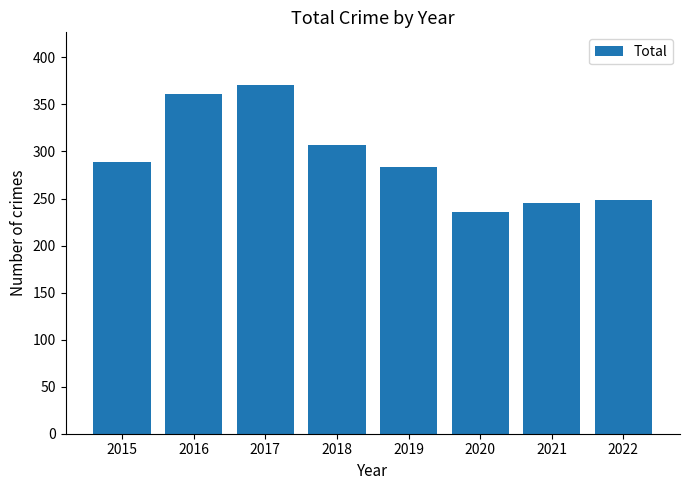

Approximately how many times larger is the value at 2021 compared to 2022?

1.0